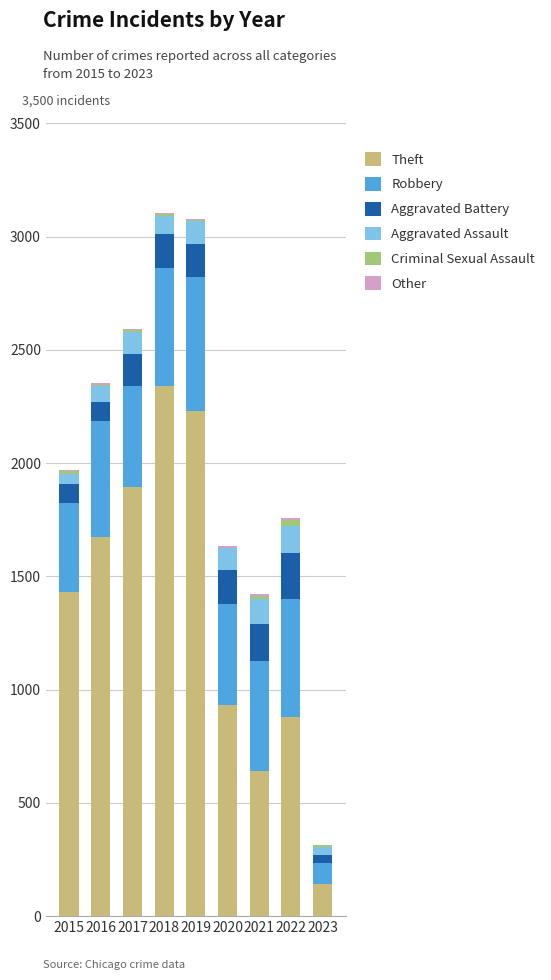

What is the sum of all Theft values?

12168